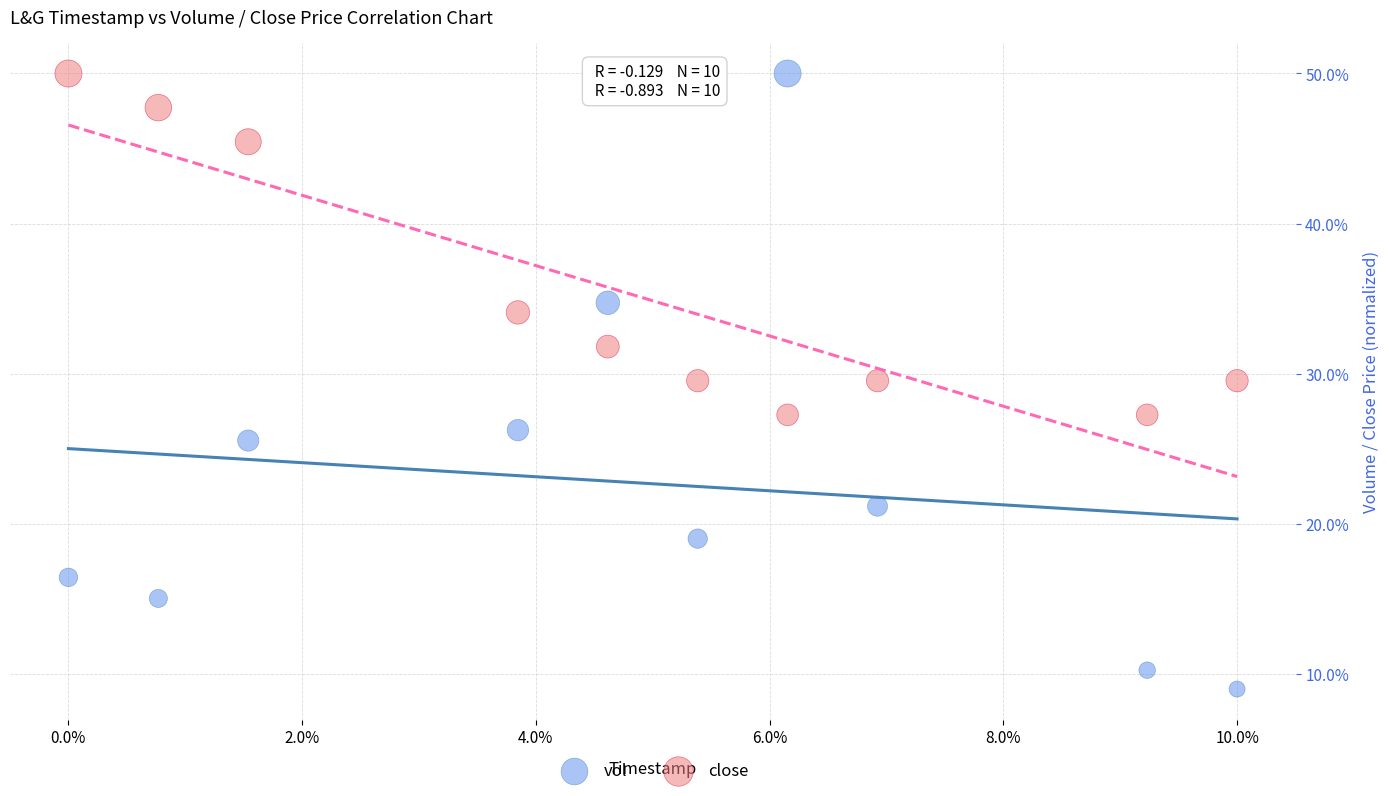

What are all the series names shown in the legend?

vol, close